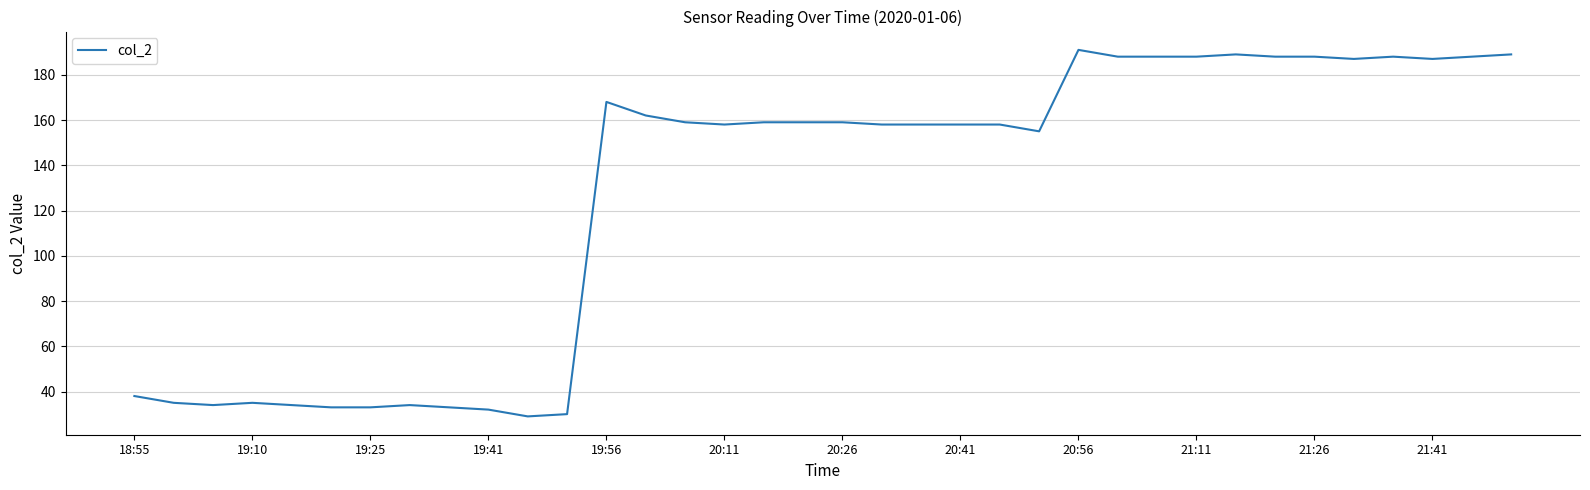

What is the smallest value displayed?

29